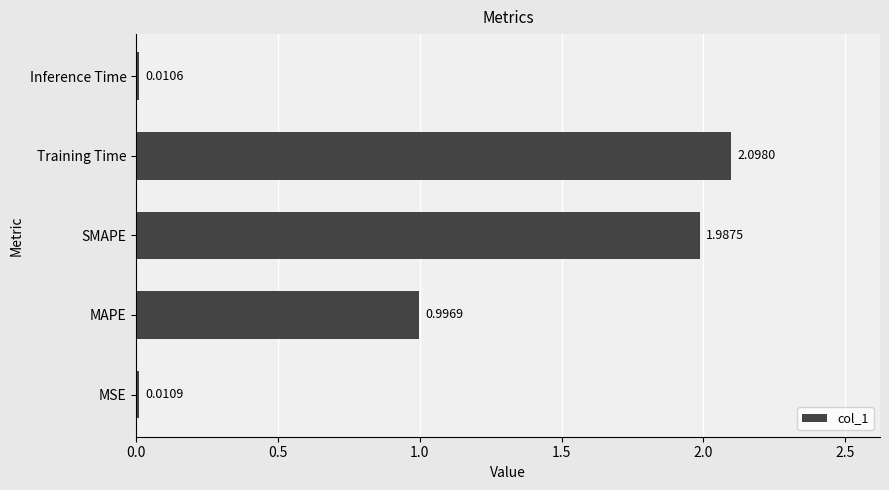

Between Inference Time and MAPE, which is larger?

MAPE